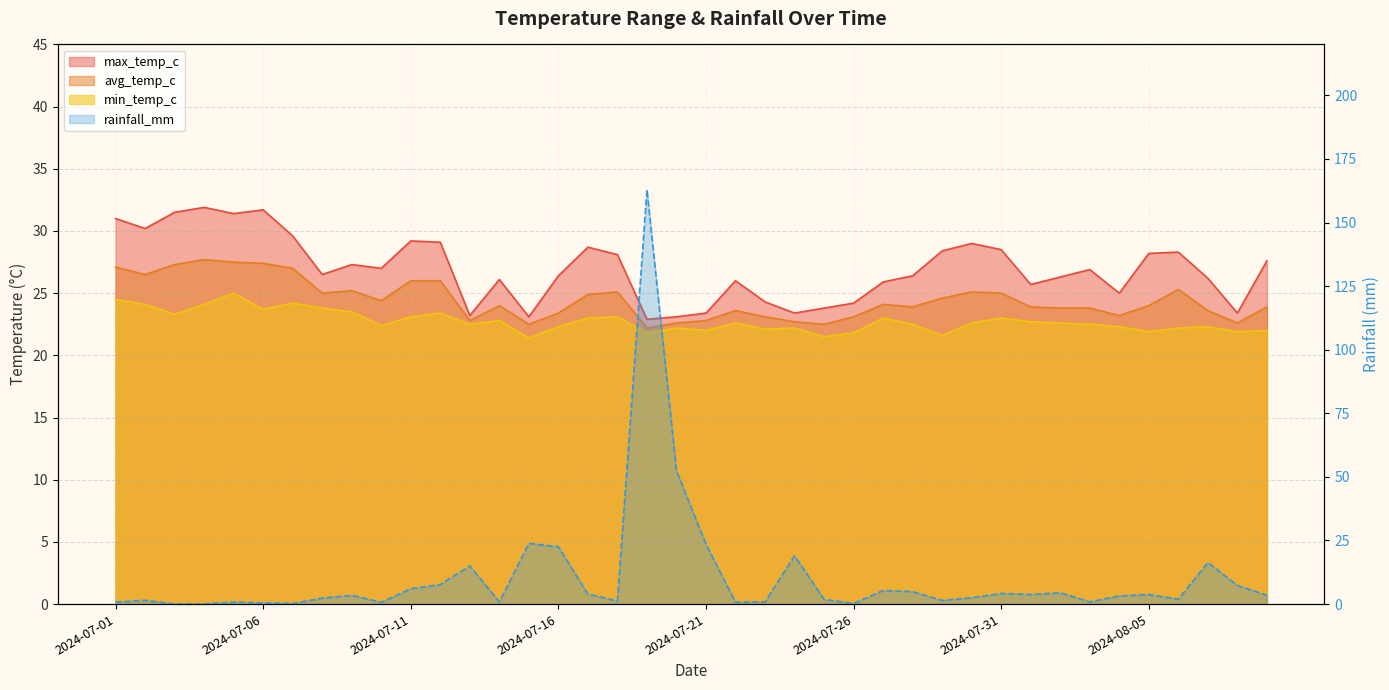

At which label is max_temp_c closest to 27?

2024-07-10